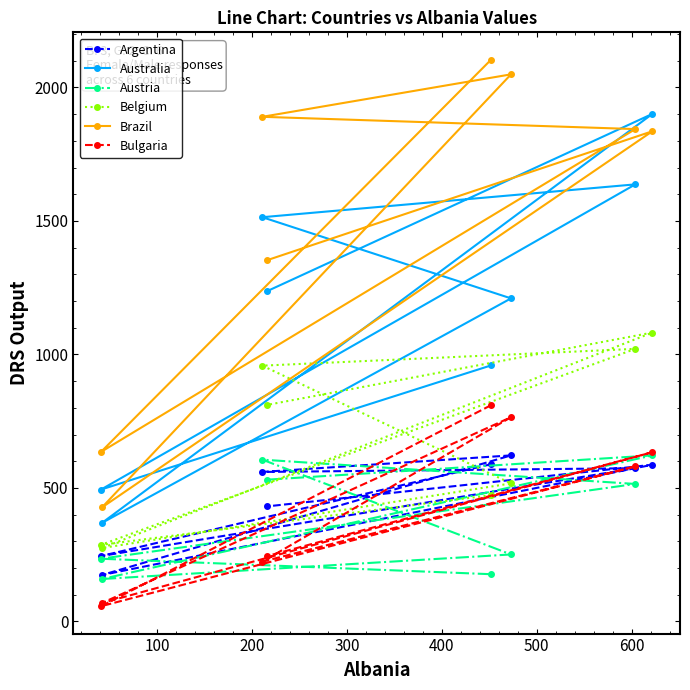

What is the highest value of the Belgium series?

1082